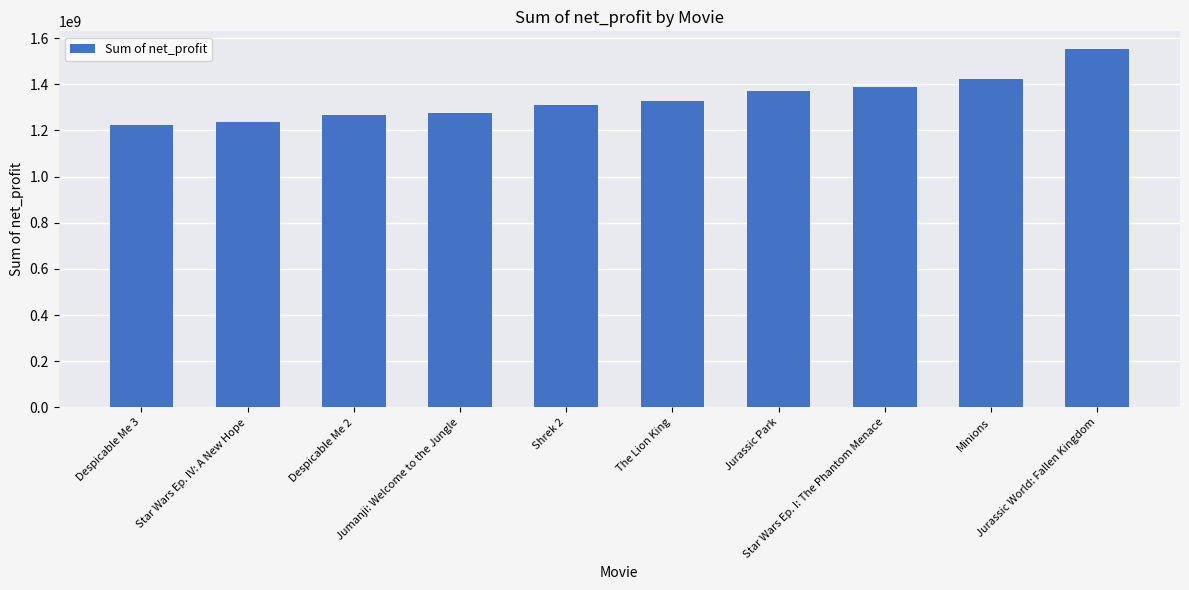

What is the smallest value displayed?

1224145168